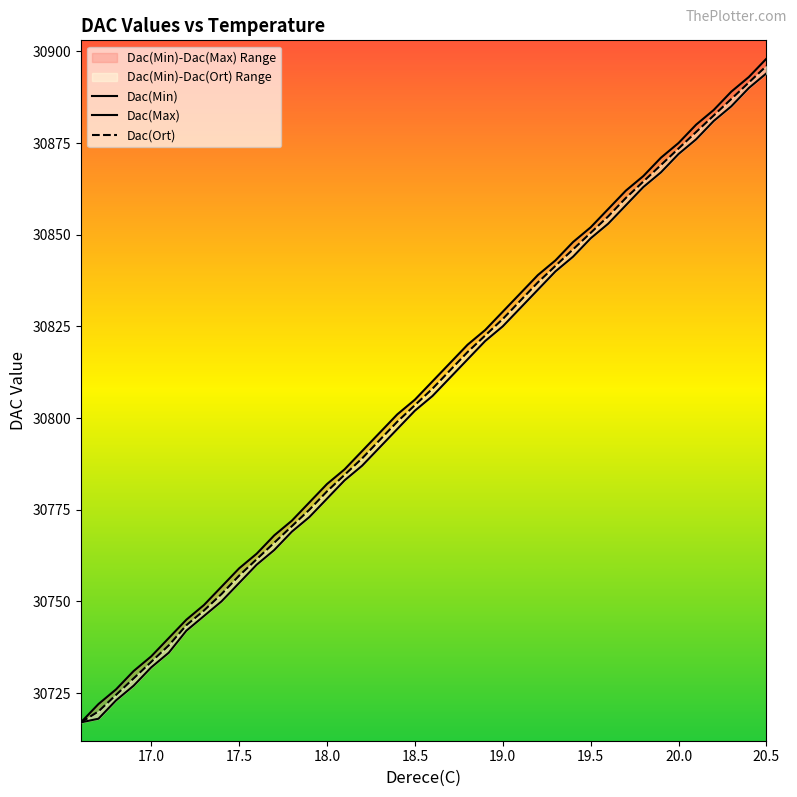

Rank the series by their maximum value, from lowest to highest.

Dac(Min), Dac(Ort), Dac(Max)